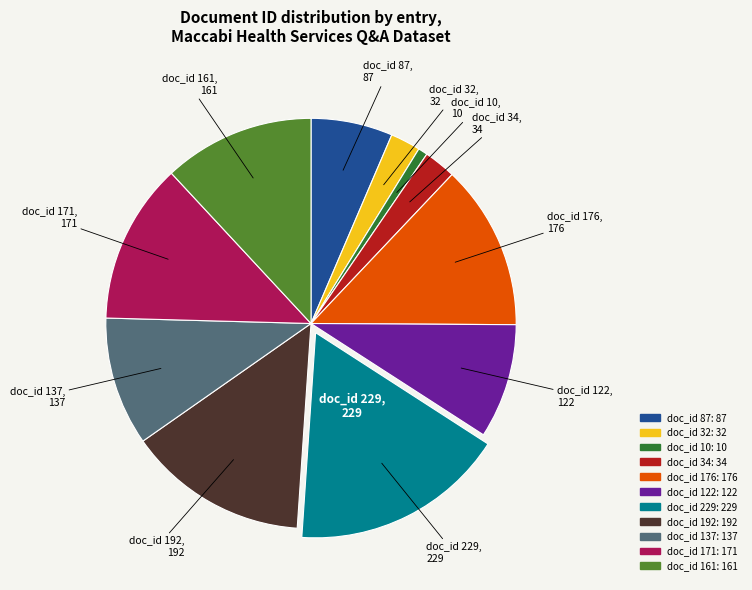

Which category has the biggest portion of the pie?

doc_id 229